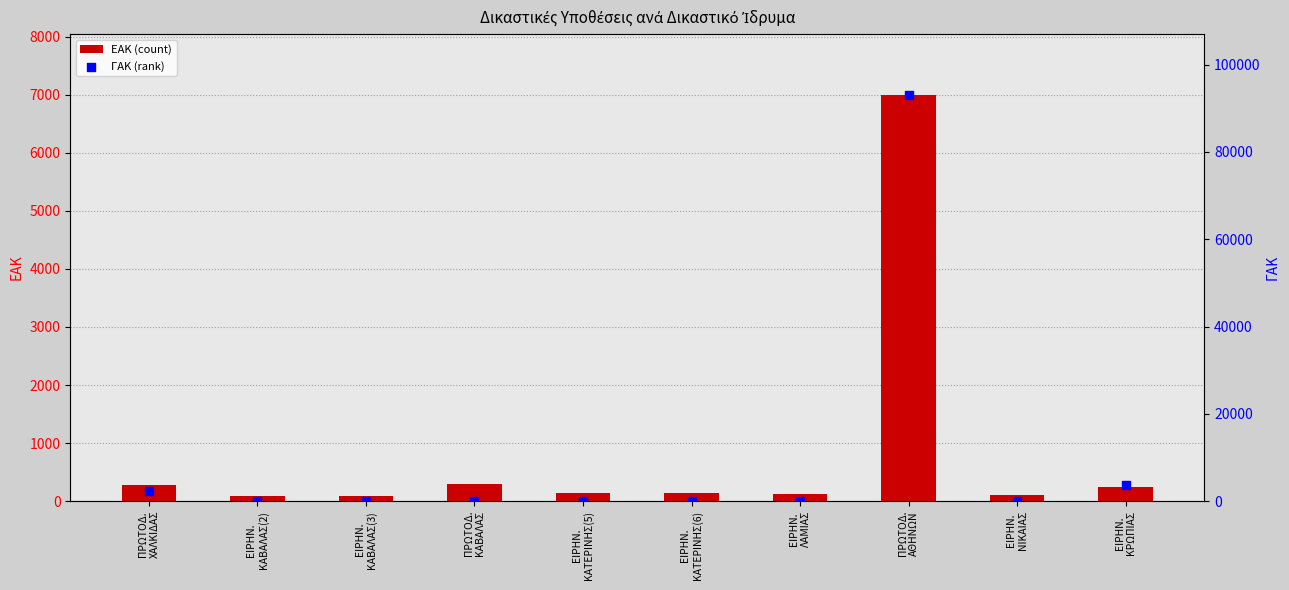

What is the total value across all series at ΠΡΩΤΟΔ.
ΚΑΒΑΛΑΣ?

301